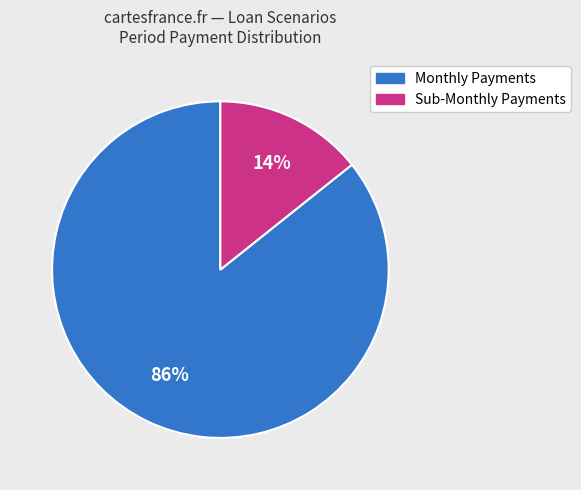

To the nearest percent, what is the average slice percentage?

50%